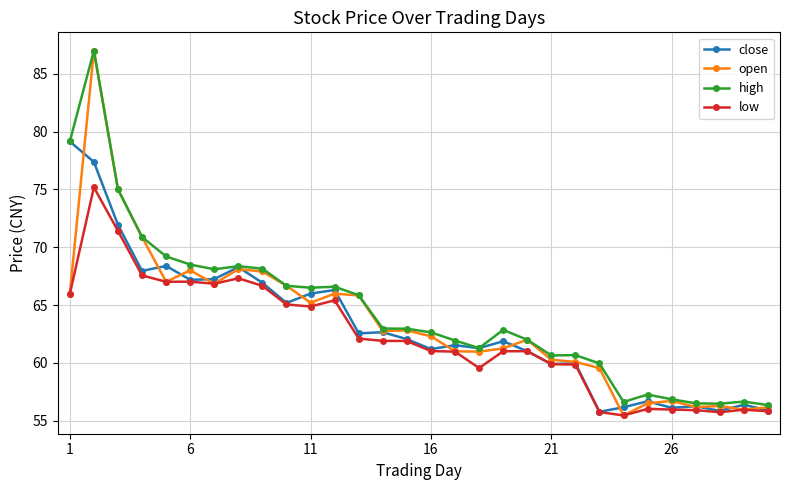

What is the value of the close point at the 16th from the left?

61.2